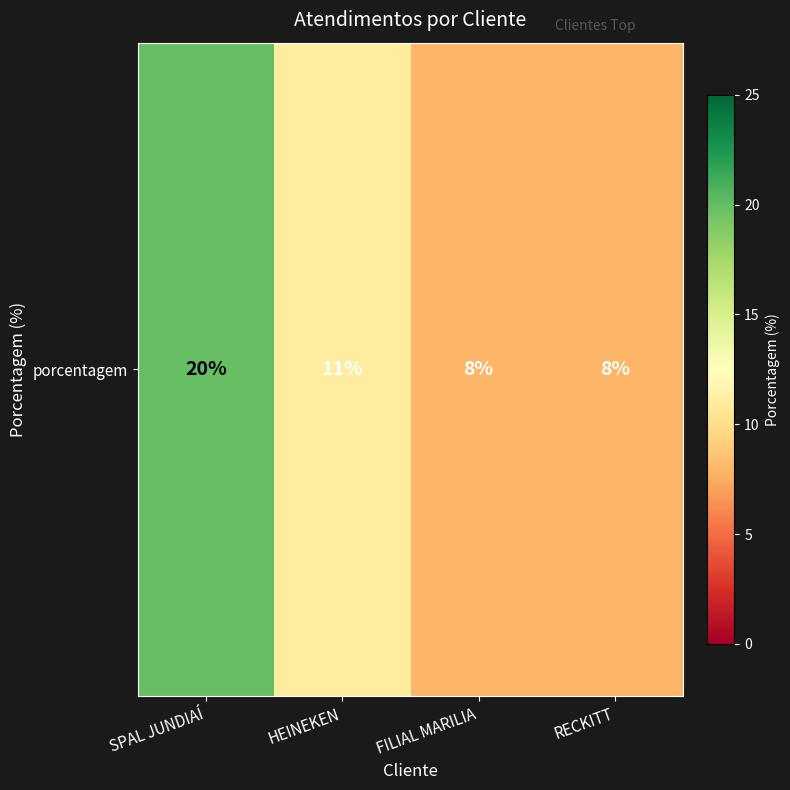

At which category does the chart reach its minimum across all series?

FILIAL MARILIA